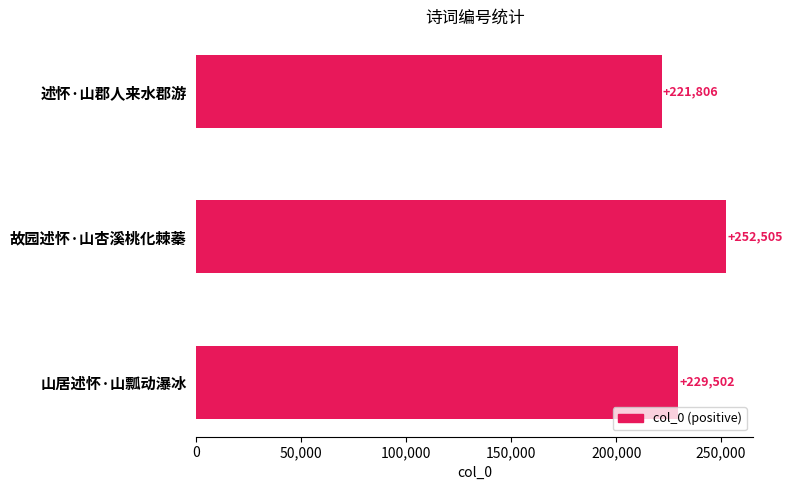

What is the sum of all values?

703813